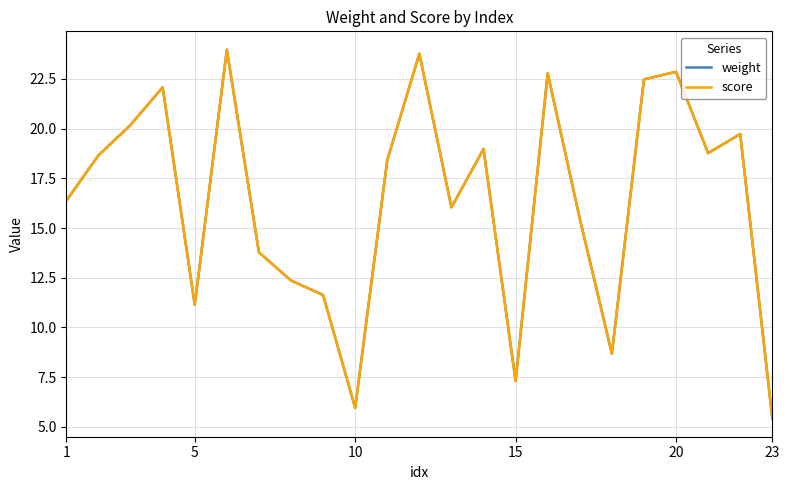

True or false: weight and score cross at least once.

False